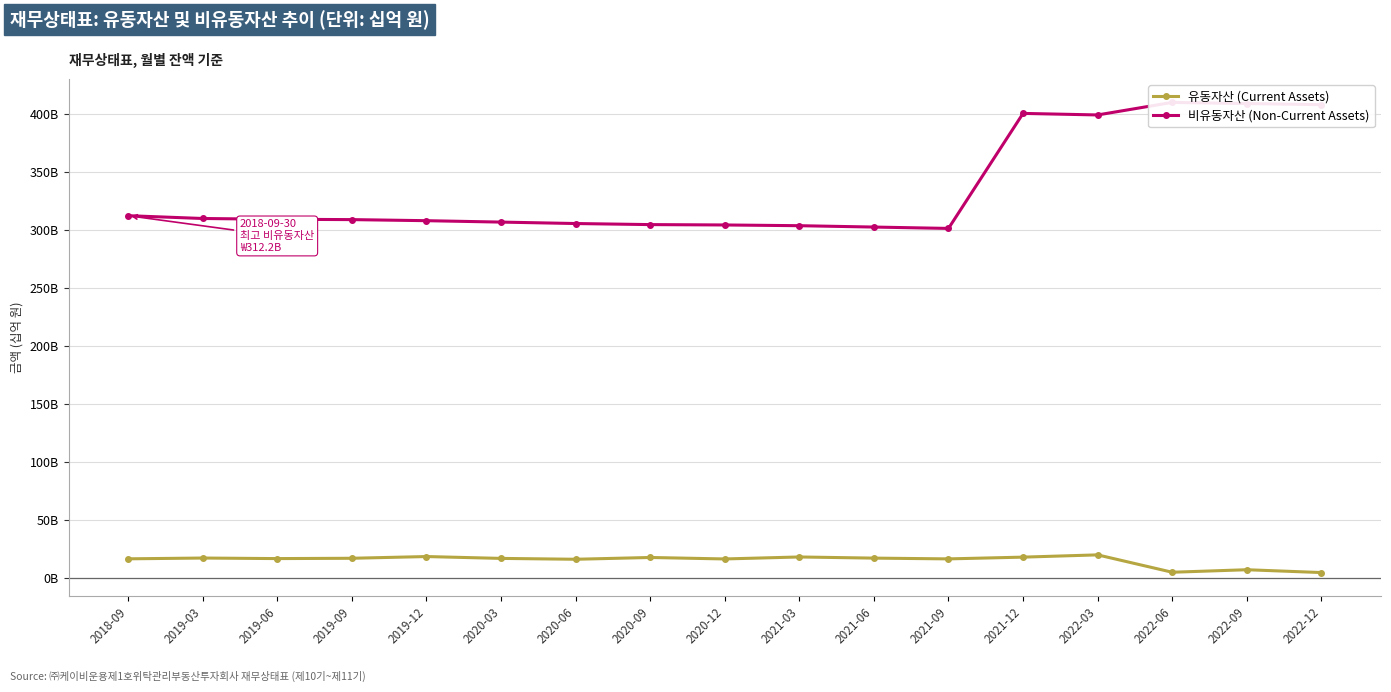

What are all the series names shown in the legend?

유동자산 (Current Assets), 비유동자산 (Non-Current Assets)